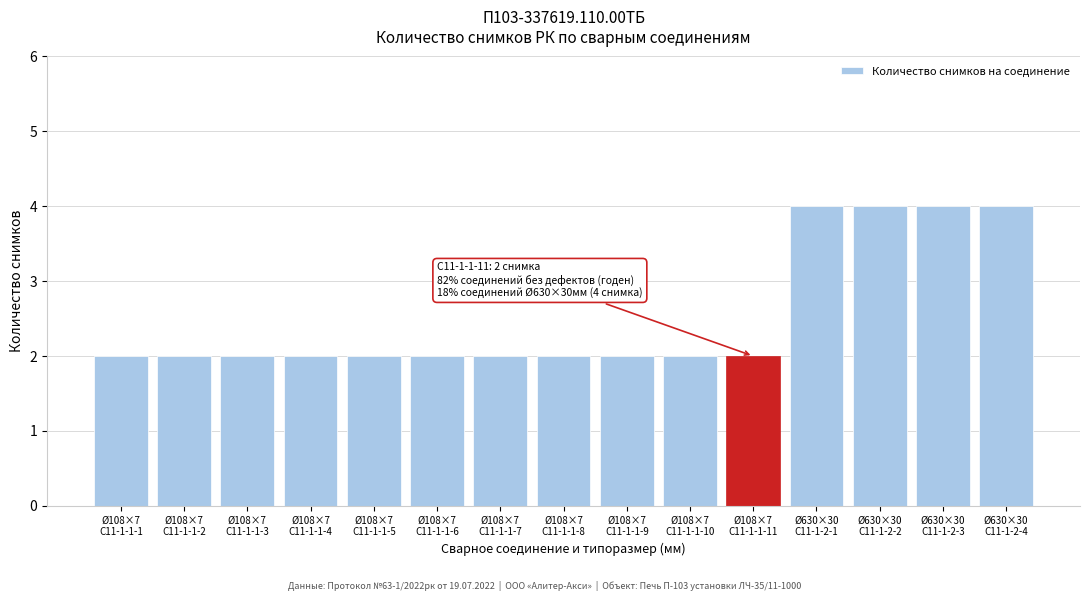

Reading right to left, transcribe all the data shown in this chart.

4	4	4	4	2	2	2	2	2	2	2	2	2	2	2